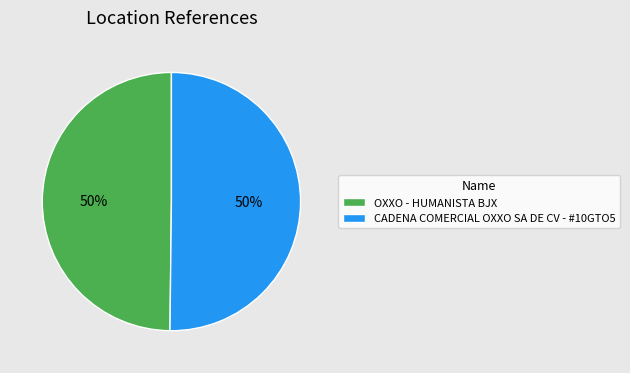

Combined, do OXXO - HUMANISTA BJX and CADENA COMERCIAL OXXO SA DE CV - #10GTO5 account for over 50%?

Yes